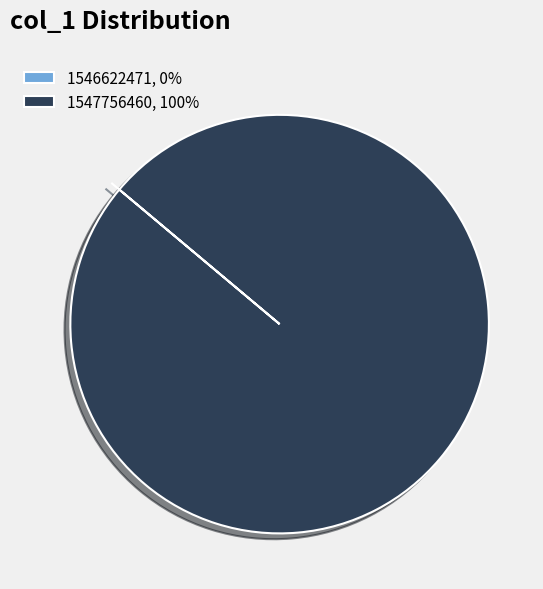

Is there any slice that represents more than half of the pie?

Yes